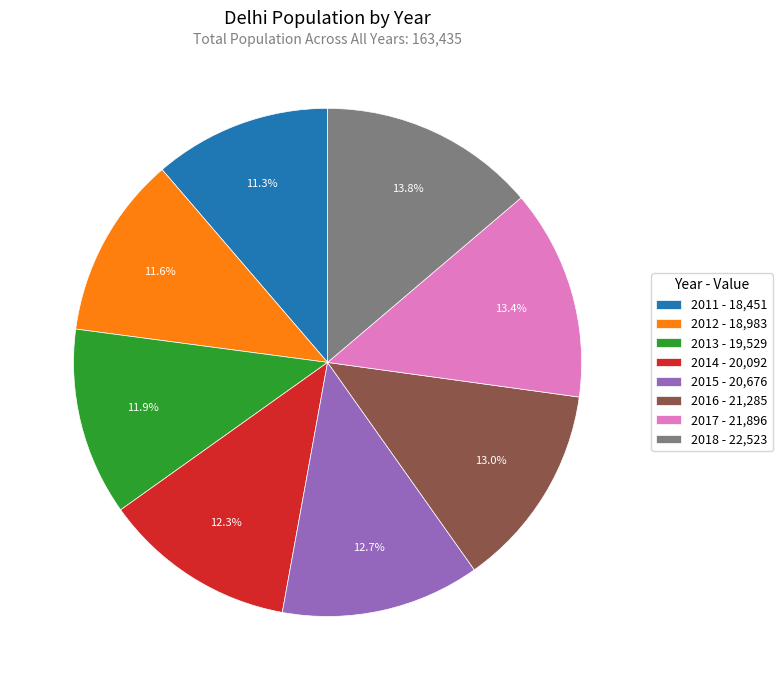

Which has a higher value, 2017 or 2015?

2017